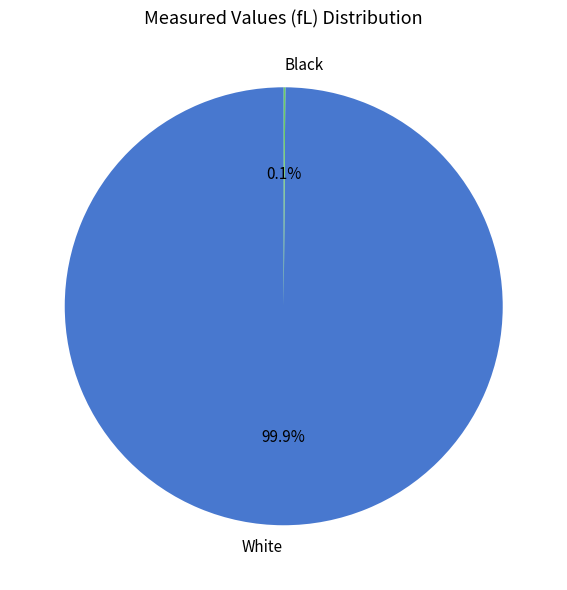

What is the largest slice in the pie chart?

White